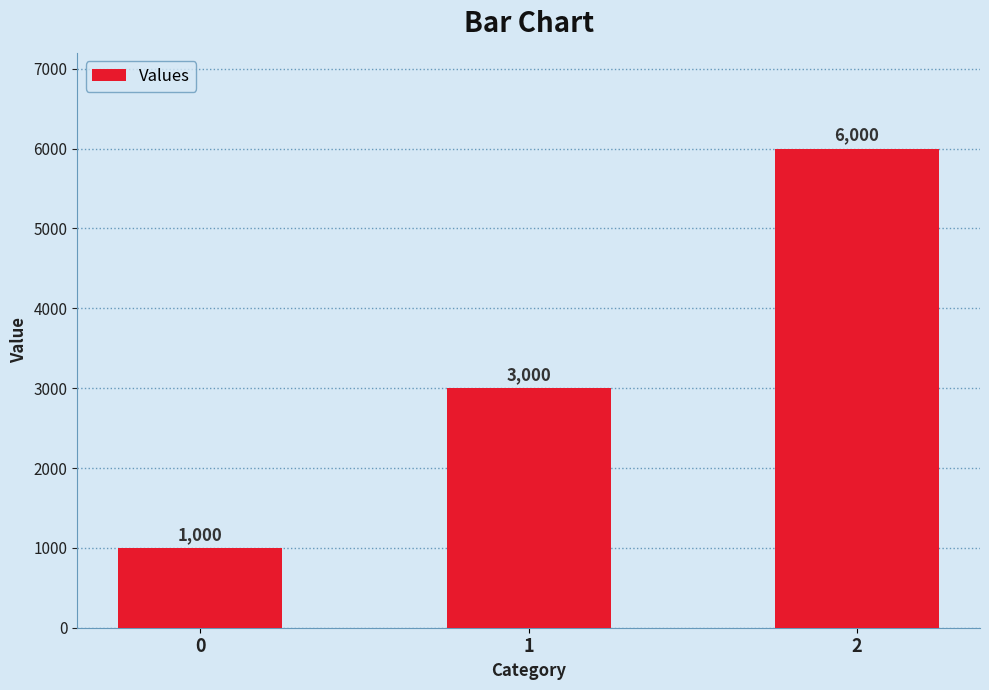

What is the sum of the values at 0 and 1?

4000